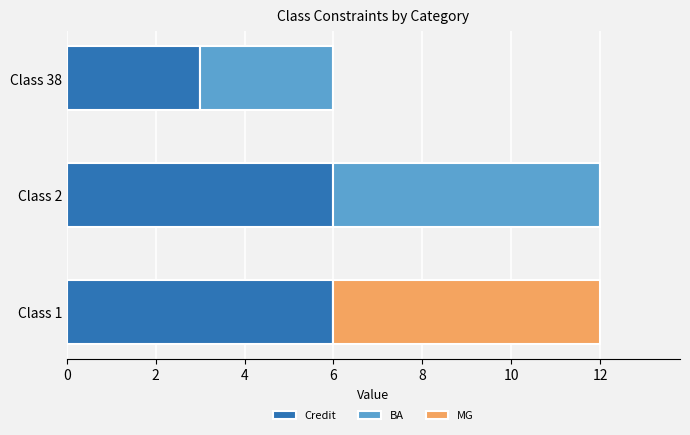

What is the total value across all series at Class 2?

12